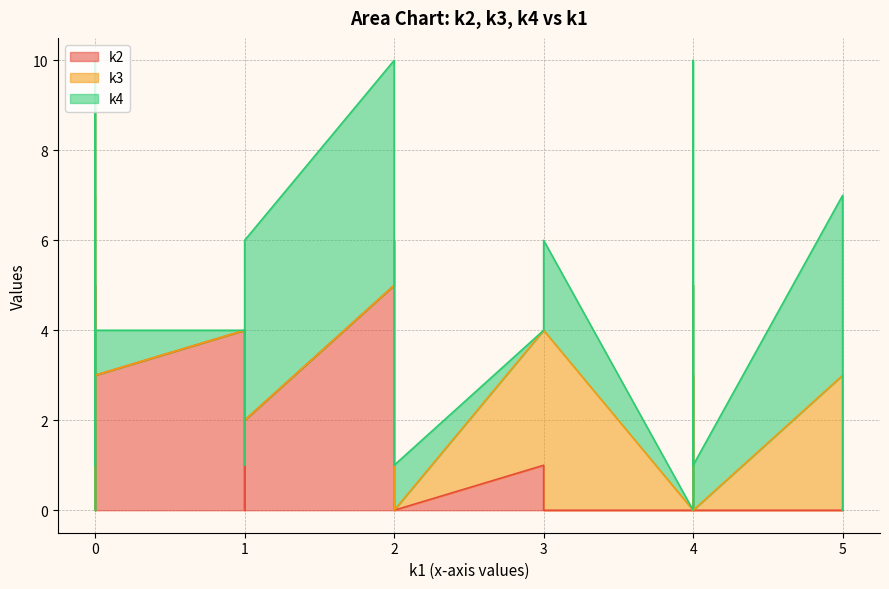

How many intersections are there between k3 and k4?

14